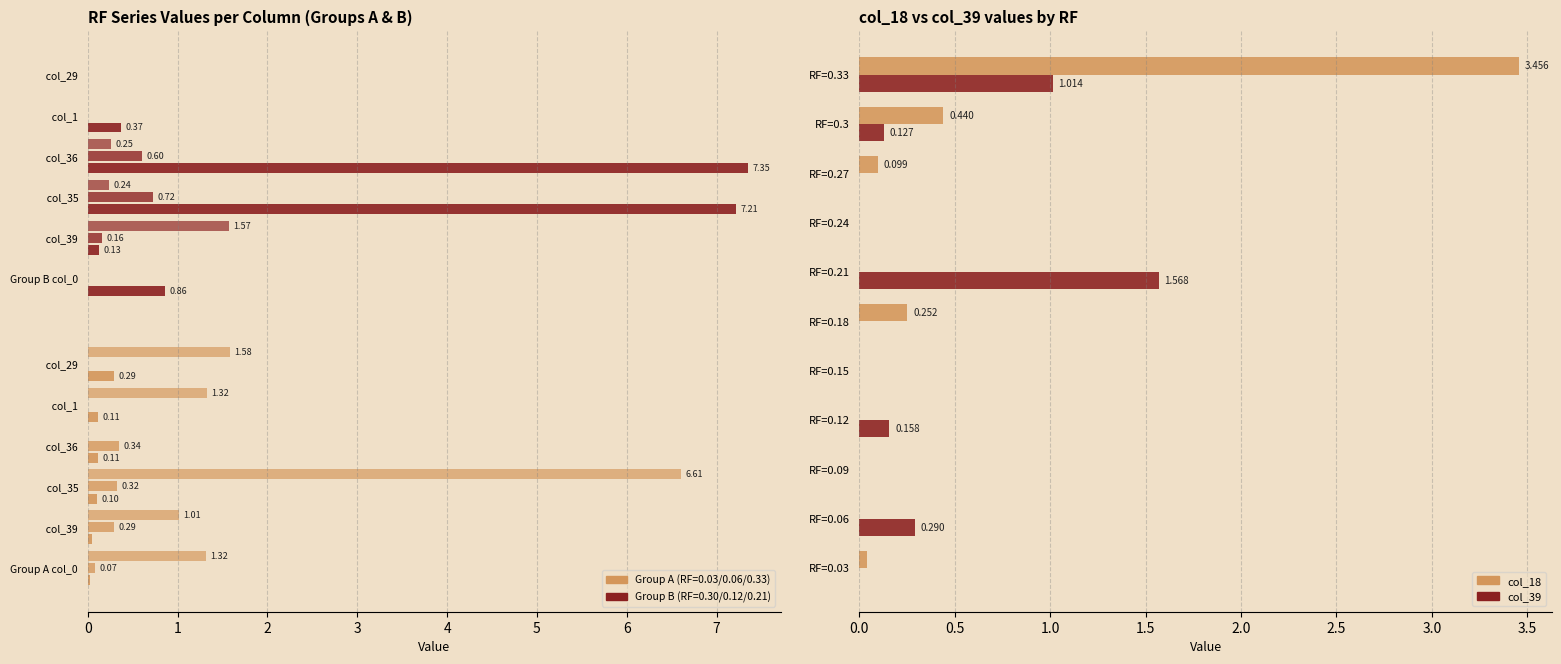

What is the sum of all col_18 values?

4.3